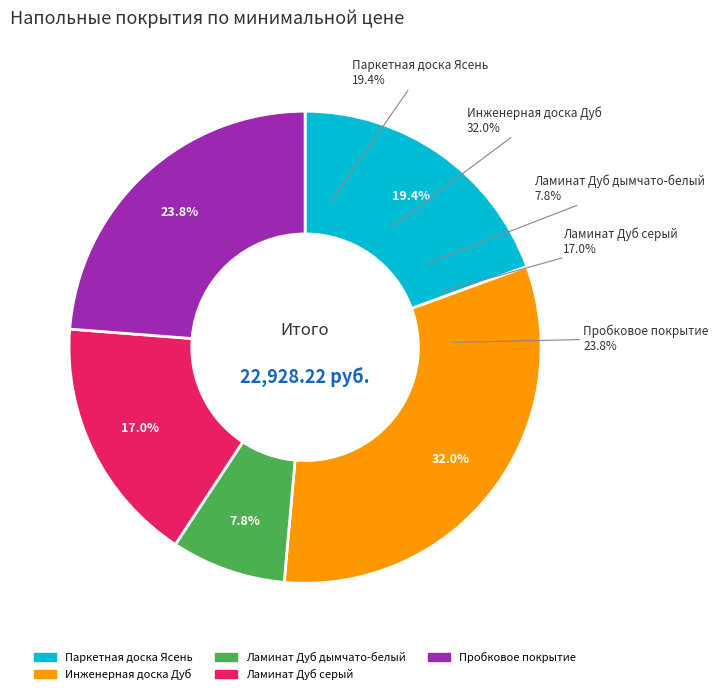

To the nearest percent, what is the difference between the largest and smallest slice percentages?

24%